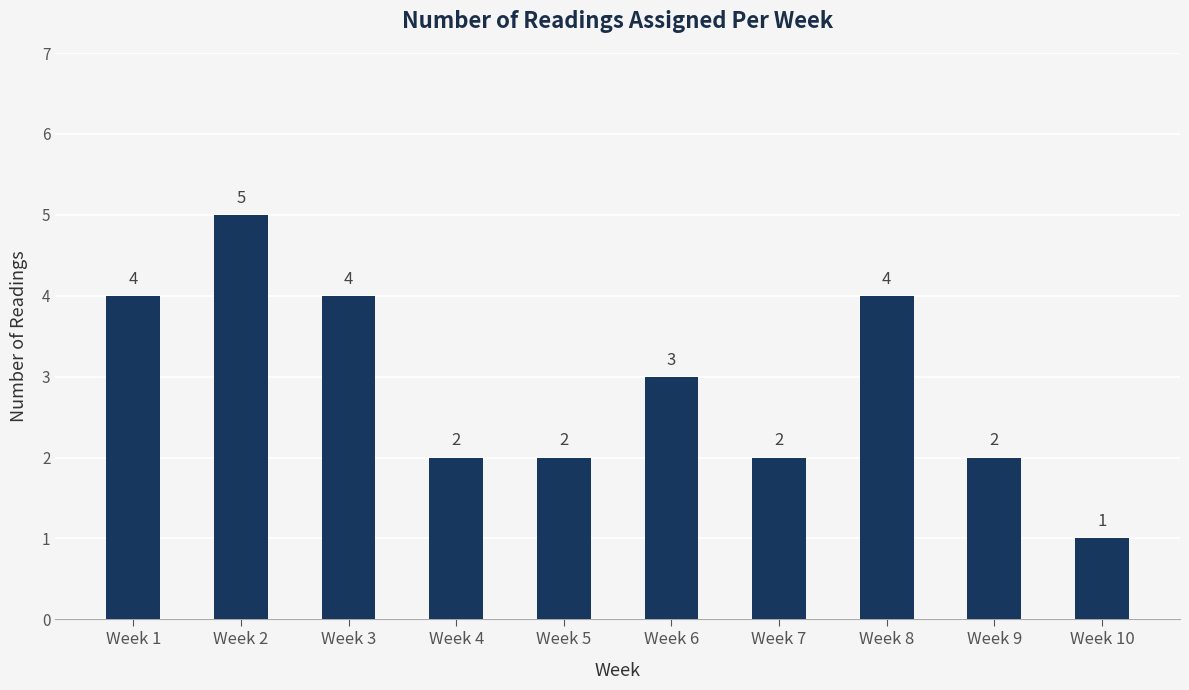

At which category does the chart reach its peak across all series?

Week 2